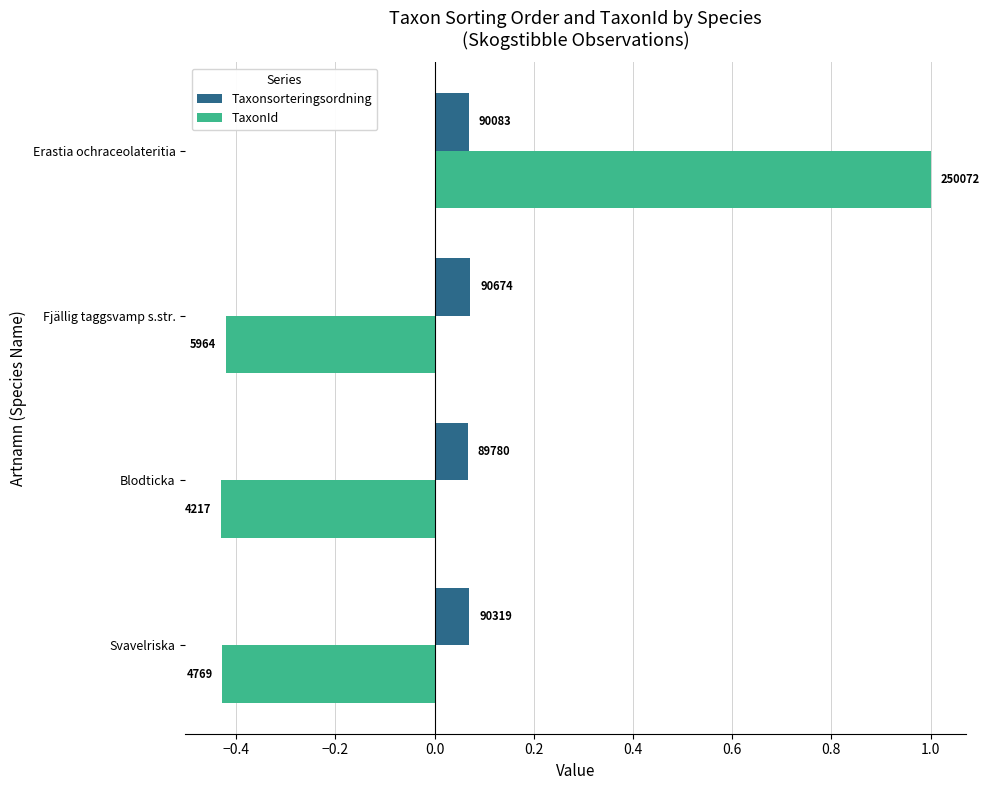

What are all the series names shown in the legend?

Taxonsorteringsordning, TaxonId